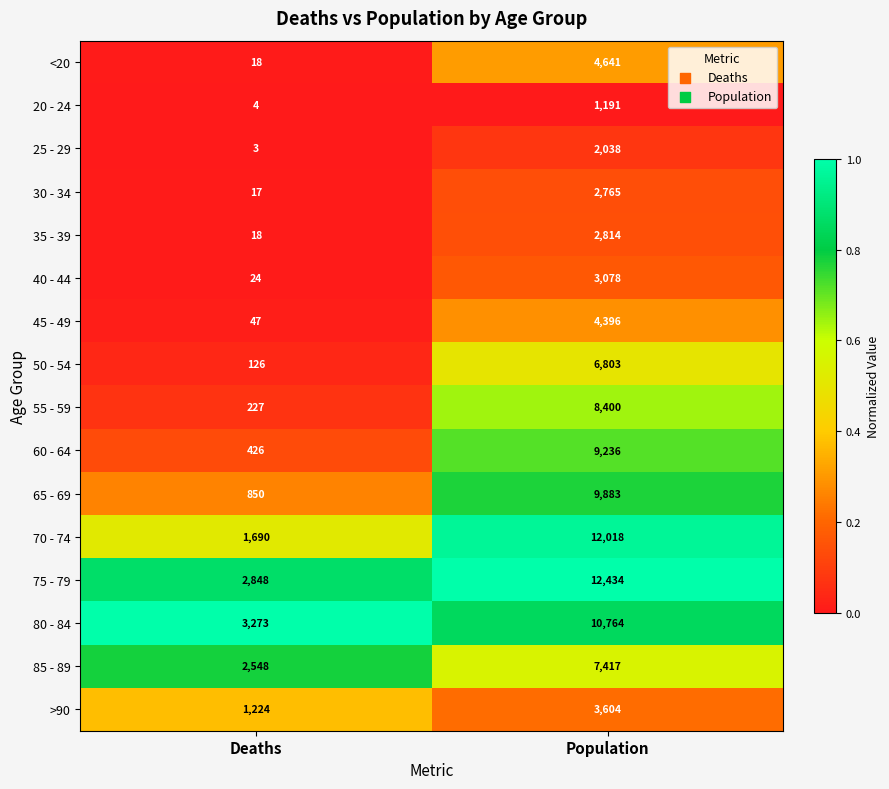

Rank the series at Population from highest to lowest value.

75 - 79, 70 - 74, 80 - 84, 65 - 69, 60 - 64, 55 - 59, 85 - 89, 50 - 54, <20, 45 - 49, >90, 40 - 44, 35 - 39, 30 - 34, 25 - 29, 20 - 24